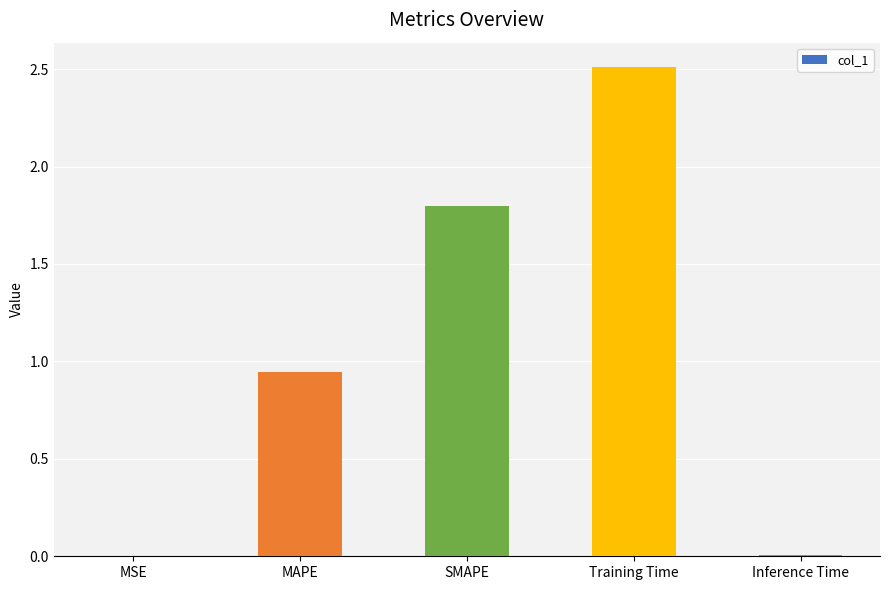

Which has a higher value, MAPE or SMAPE?

SMAPE